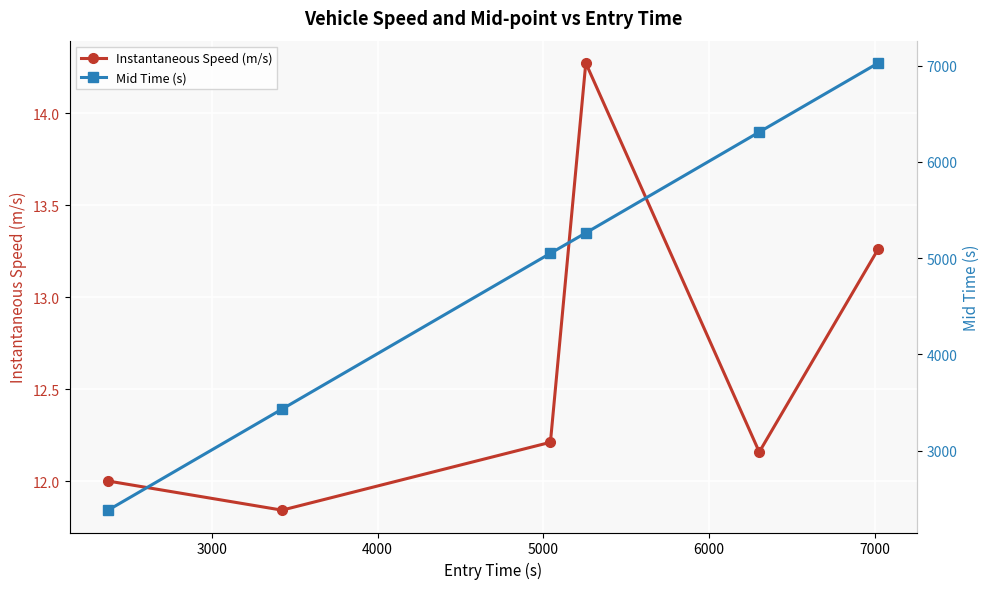

List the series in order of their peak value, lowest first.

Instantaneous Speed (m/s), Mid Time (s)